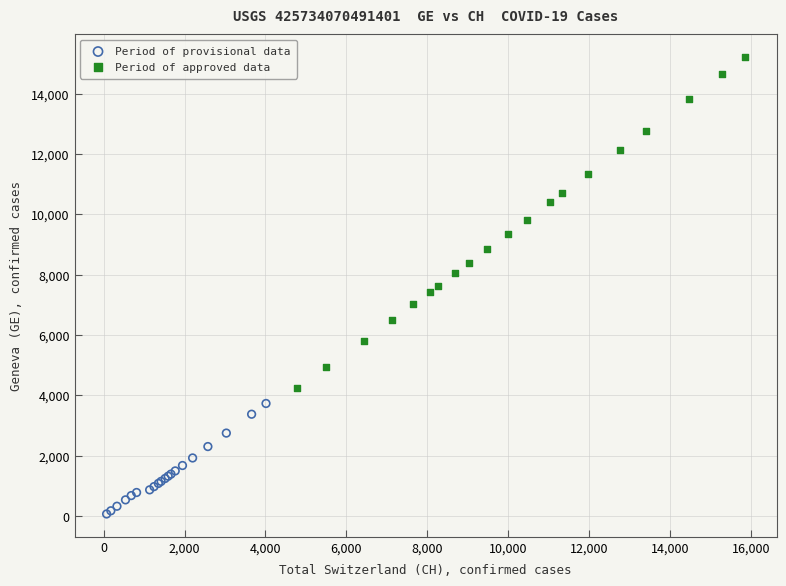

Which series reaches the maximum Y coordinate?

Period of approved data